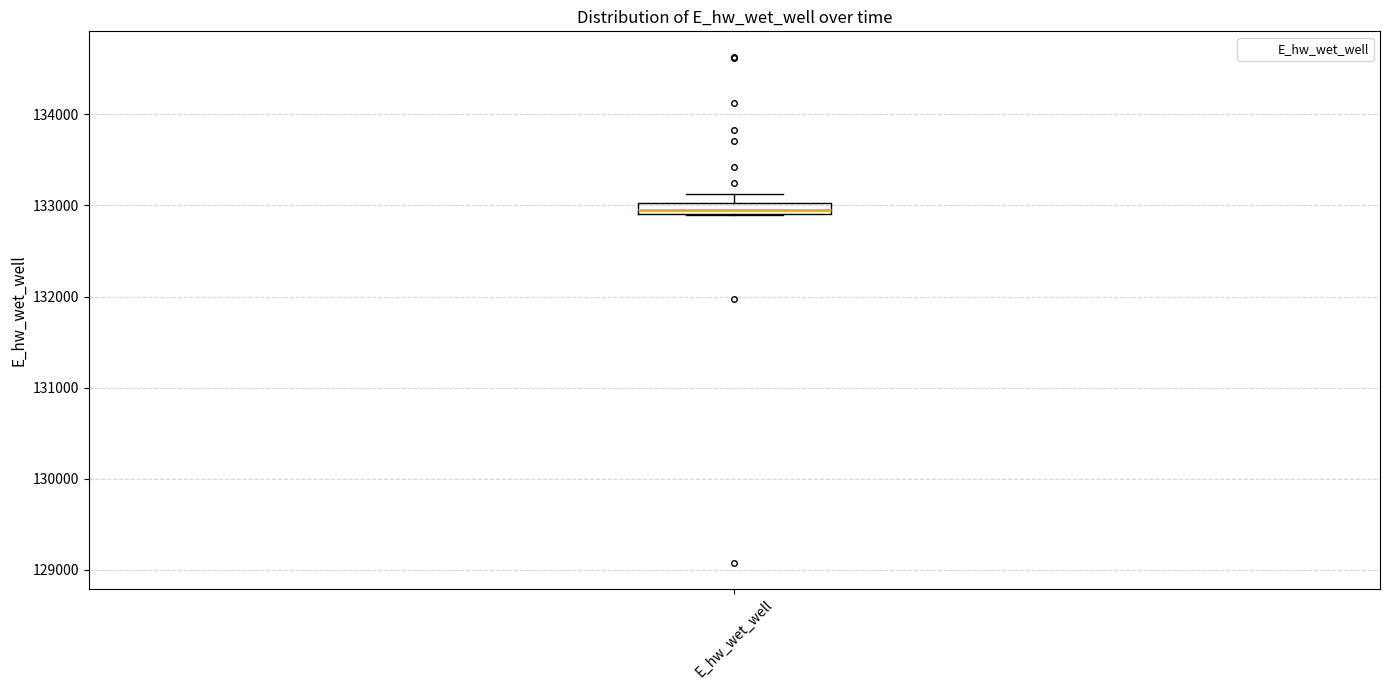

Where does the upper whisker of the box for E_hw_wet_well end on the y-axis? The values are not printed on the chart, so give them approximately, as read against the axis.

133100